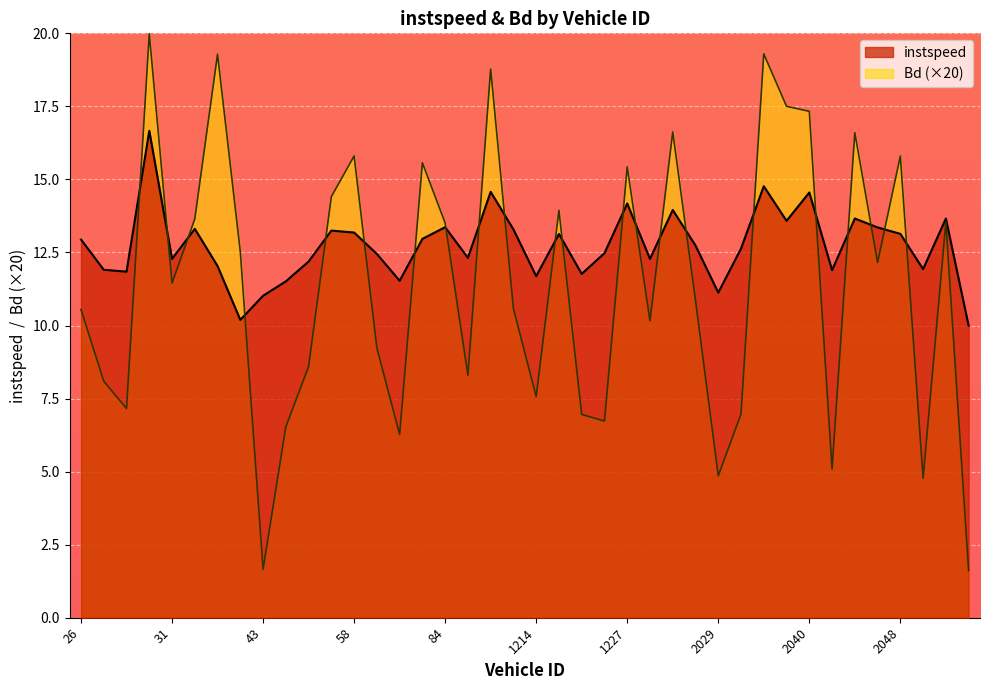

Reading right to left, extract all data points from this chart.

instspeed: 2111.0=10.0	2081.0=13.7	2056.0=11.9	2048.0=13.1	2047.0=13.4	2046.0=13.7	2045.0=11.9	2040.0=14.6	2039.0=13.6	2038.0=14.8	2030.0=12.6	2029.0=11.1	2027.0=12.7	1380.0=14.0	1228.0=12.3	1227.0=14.2	1224.0=12.5	1222.0=11.8	1219.0=13.1	1214.0=11.7	1209.0=13.3	112.0=14.6	85.0=12.3	84.0=13.4	78.0=13.0	69.0=11.5	61.0=12.4	58.0=13.2	49.0=13.2	46.0=12.2	45.0=11.5	43.0=11.0	39.0=10.2	37.0=12.0	32.0=13.3	31.0=12.3	29.0=16.7	28.0=11.8	27.0=11.9	26.0=12.9
Bd: 2111.0=1.6	2081.0=13.5	2056.0=4.8	2048.0=15.8	2047.0=12.2	2046.0=16.6	2045.0=5.1	2040.0=17.3	2039.0=17.5	2038.0=19.3	2030.0=7.0	2029.0=4.9	2027.0=10.9	1380.0=16.6	1228.0=10.2	1227.0=15.4	1224.0=6.7	1222.0=7.0	1219.0=13.9	1214.0=7.6	1209.0=10.6	112.0=18.8	85.0=8.3	84.0=13.5	78.0=15.6	69.0=6.3	61.0=9.2	58.0=15.8	49.0=14.4	46.0=8.6	45.0=6.5	43.0=1.7	39.0=12.5	37.0=19.3	32.0=13.6	31.0=11.5	29.0=20.0	28.0=7.2	27.0=8.1	26.0=10.6